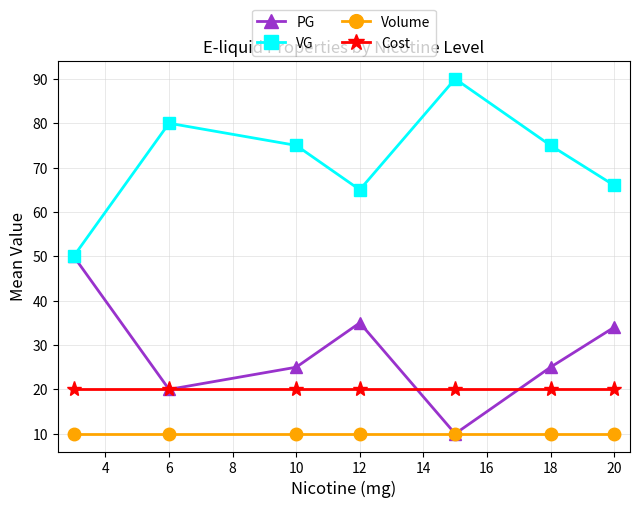

What are all the series names shown in the legend?

PG, VG, Volume, Cost